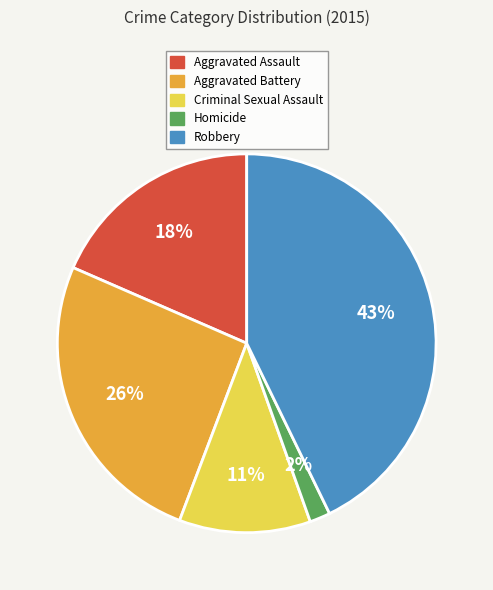

The Aggravated Battery slice represents 34% of the pie. True or false?

False